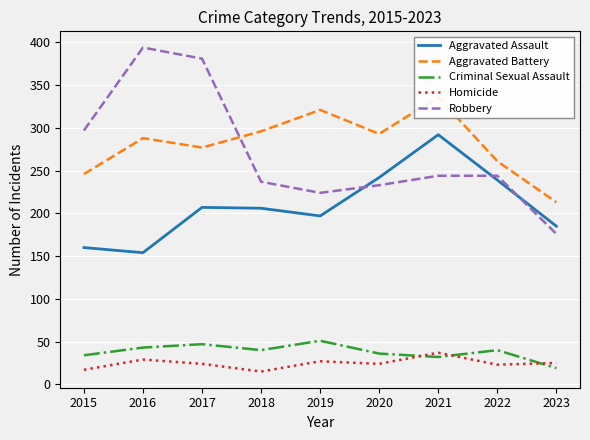

How many distinct data groups are displayed?

5